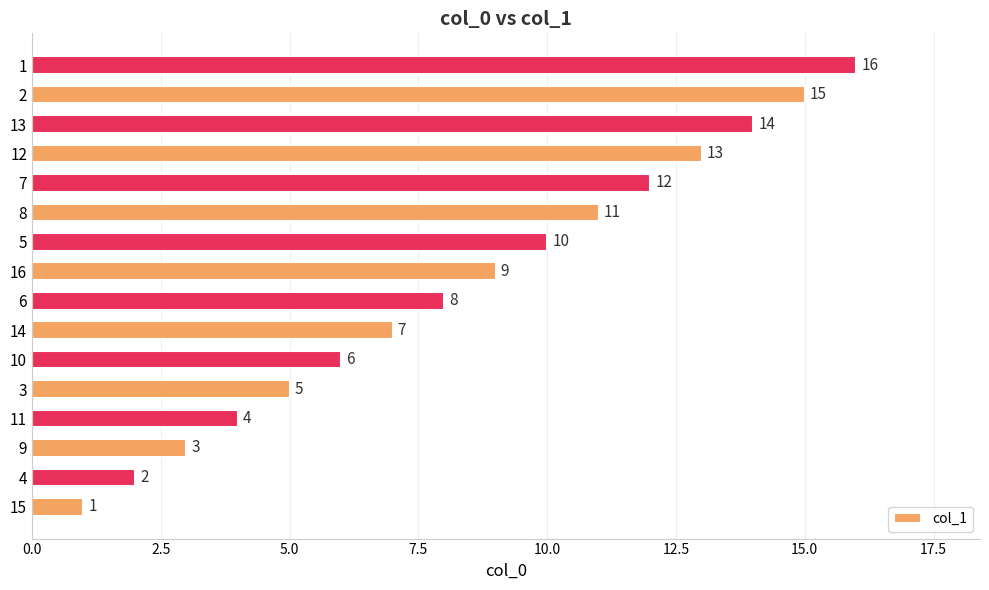

The value at 7 is 12. True or false?

True